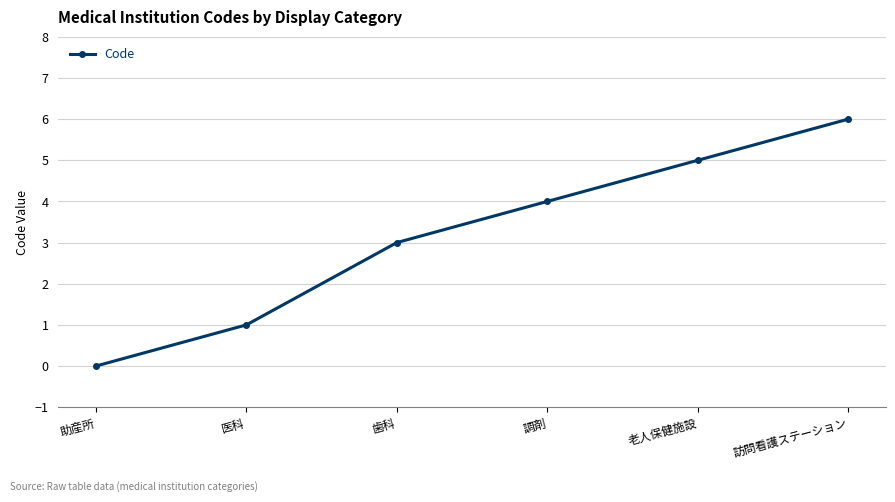

How many series are shown in this chart?

1